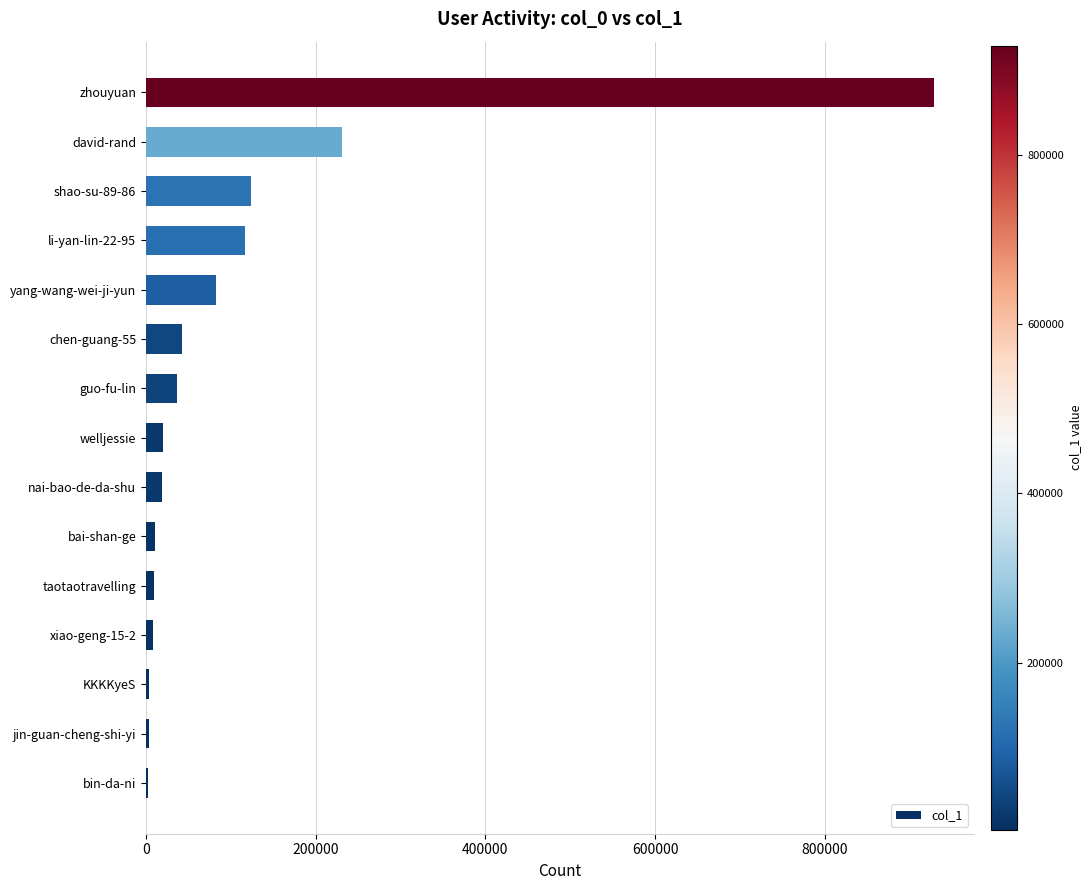

What is the sum of all values?

1640104